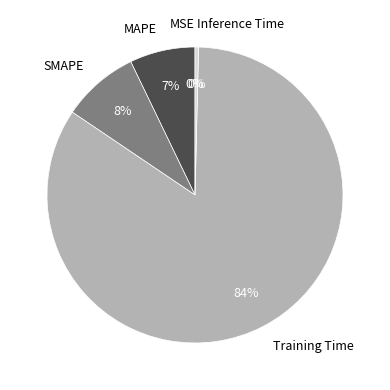

Is Inference Time the majority of the pie?

No